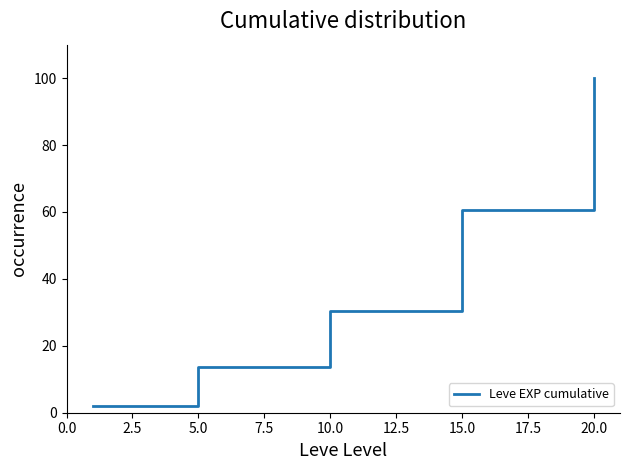

True or false: the data has more than 1 interior local peaks.

False